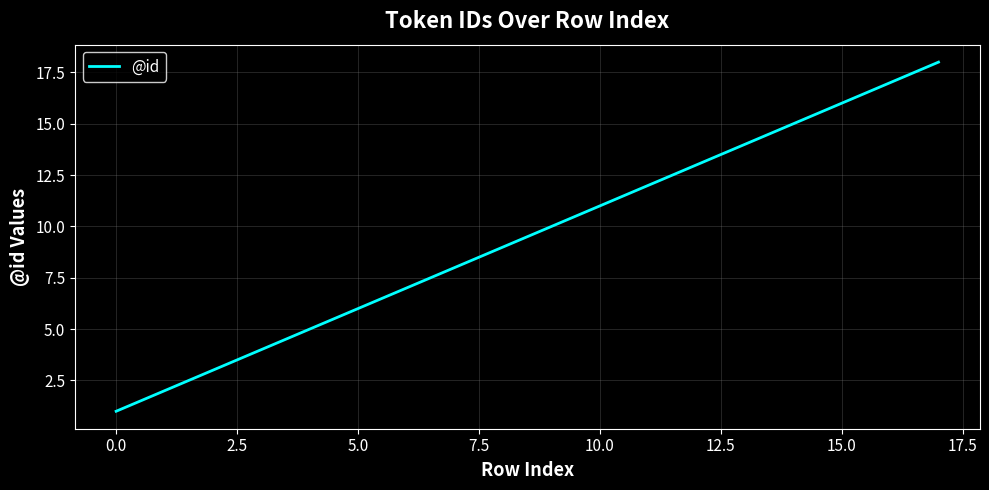

What is the smallest value displayed?

1